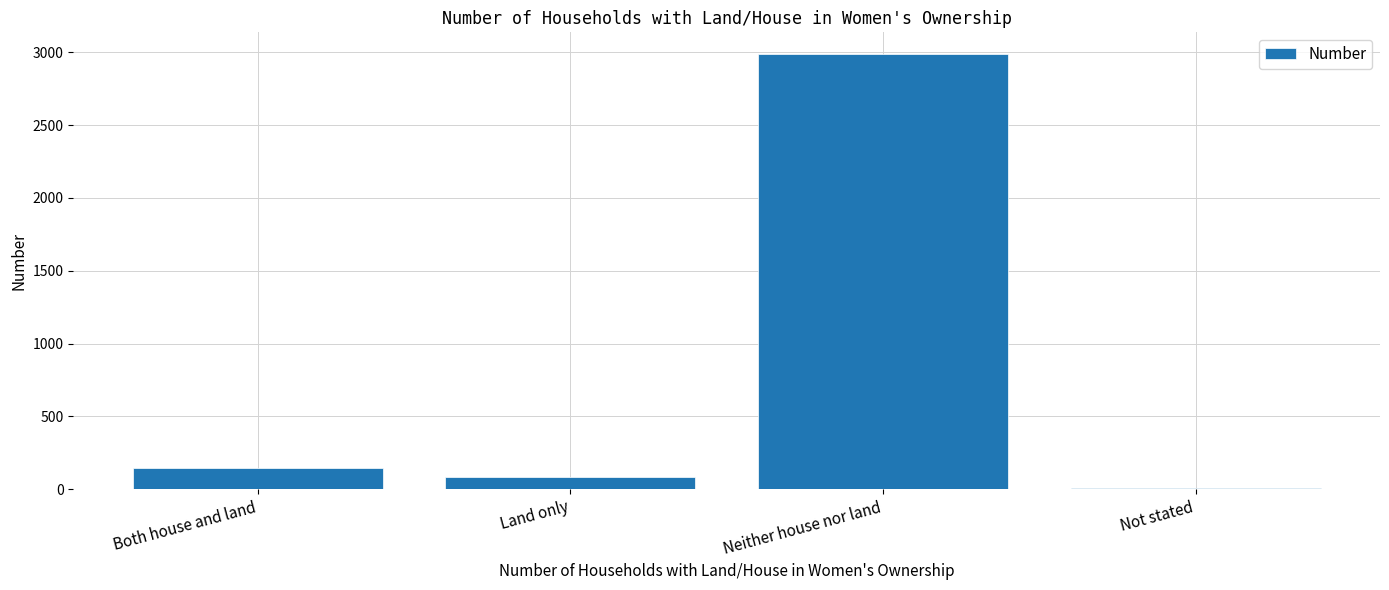

What is the minimum value shown in the chart?

11